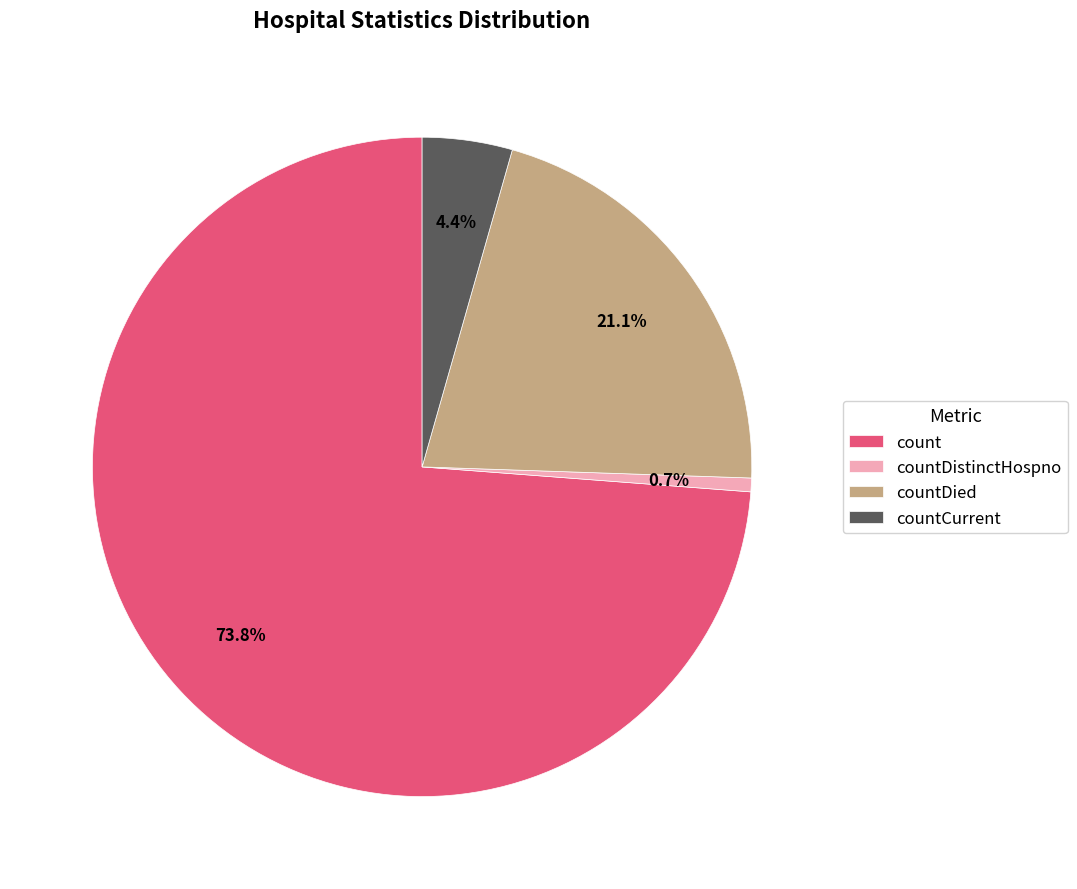

Which category has the smallest portion of the pie?

countDistinctHospno